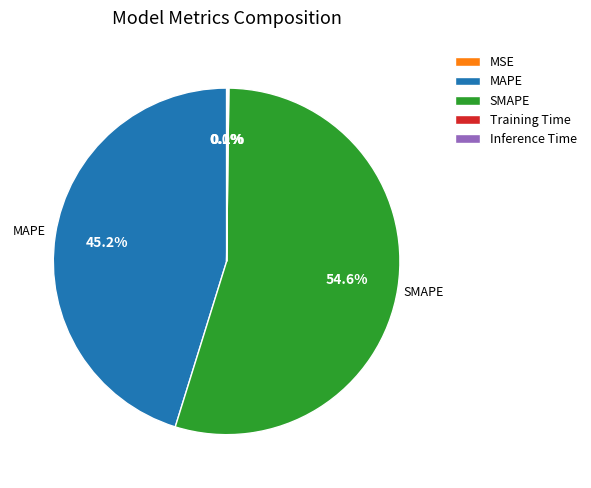

Does any single category account for the majority?

Yes